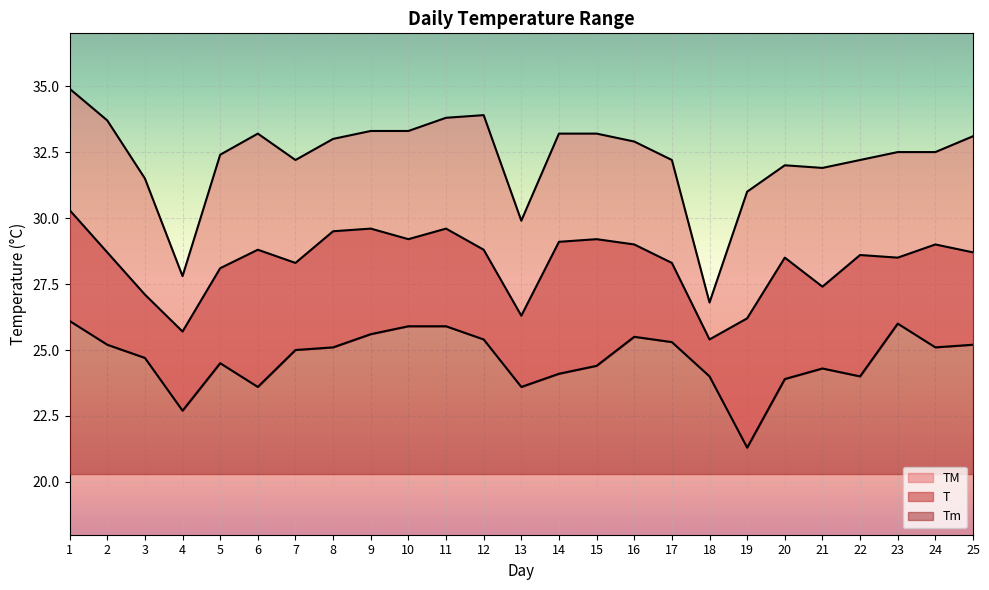

Rank the series by their maximum value, from highest to lowest.

TM, T, Tm